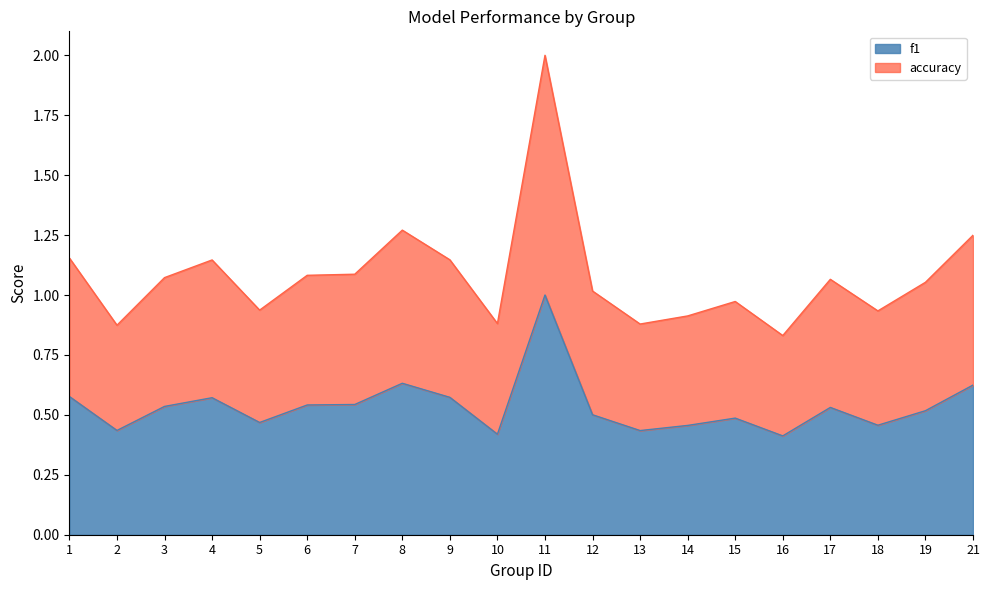

At which category does accuracy reach its first local peak?

4